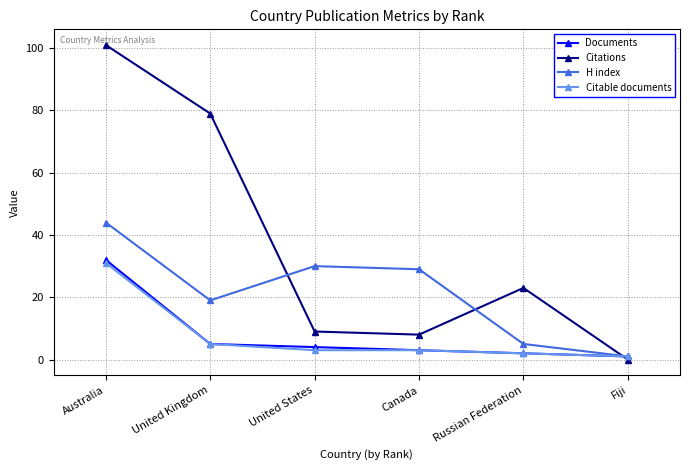

What is the value of the H index point at the 4th from the left?

29